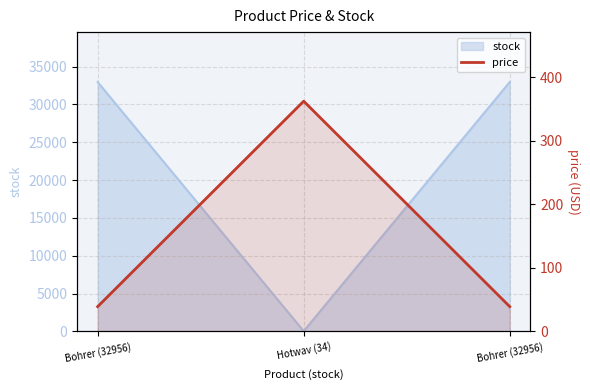

List the labels in order of value, smallest first.

Bohrer (32956), Bohrer (32956), Hotwav (34)